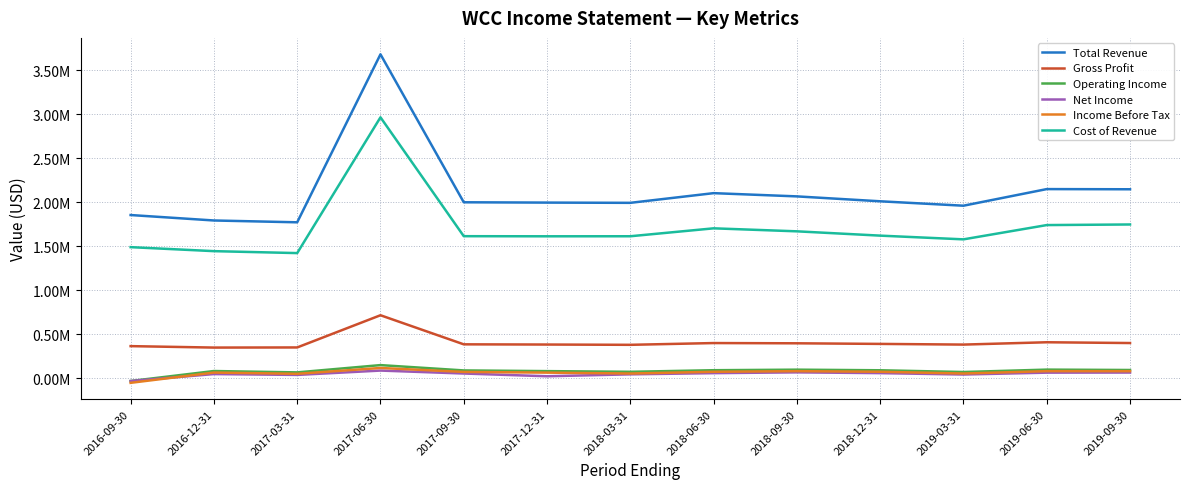

List the series in order of their peak value, highest first.

Total Revenue, Cost of Revenue, Gross Profit, Operating Income, Income Before Tax, Net Income